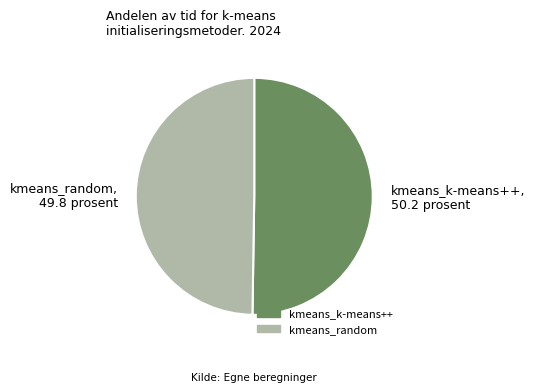

Approximately how many times larger is the value at kmeans_k-means++ compared to kmeans_random?

1.0